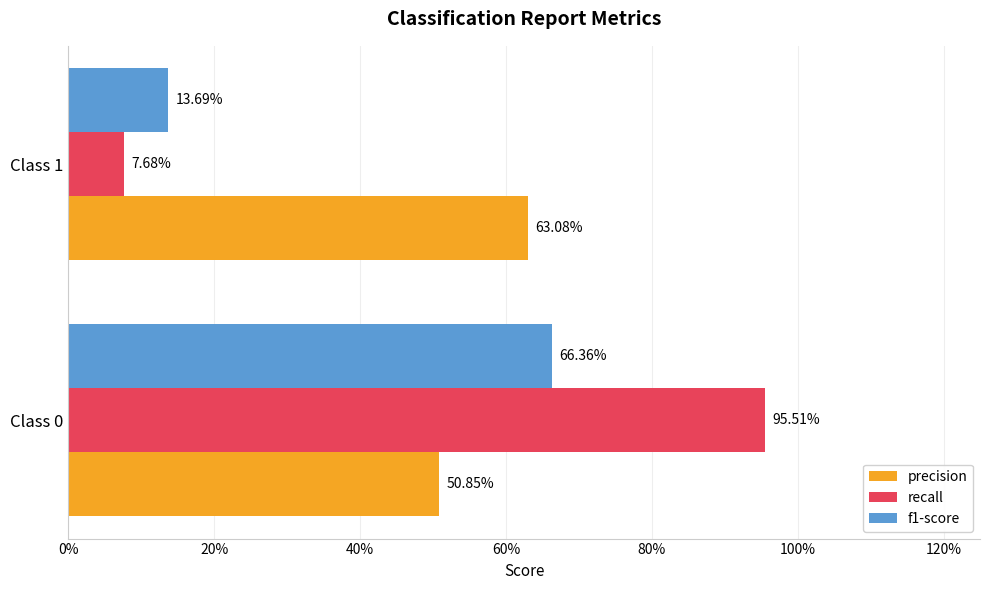

Reading right to left, list all the values displayed in this chart.

precision: 0.6	0.5
recall: 0.1	1.0
f1-score: 0.1	0.7